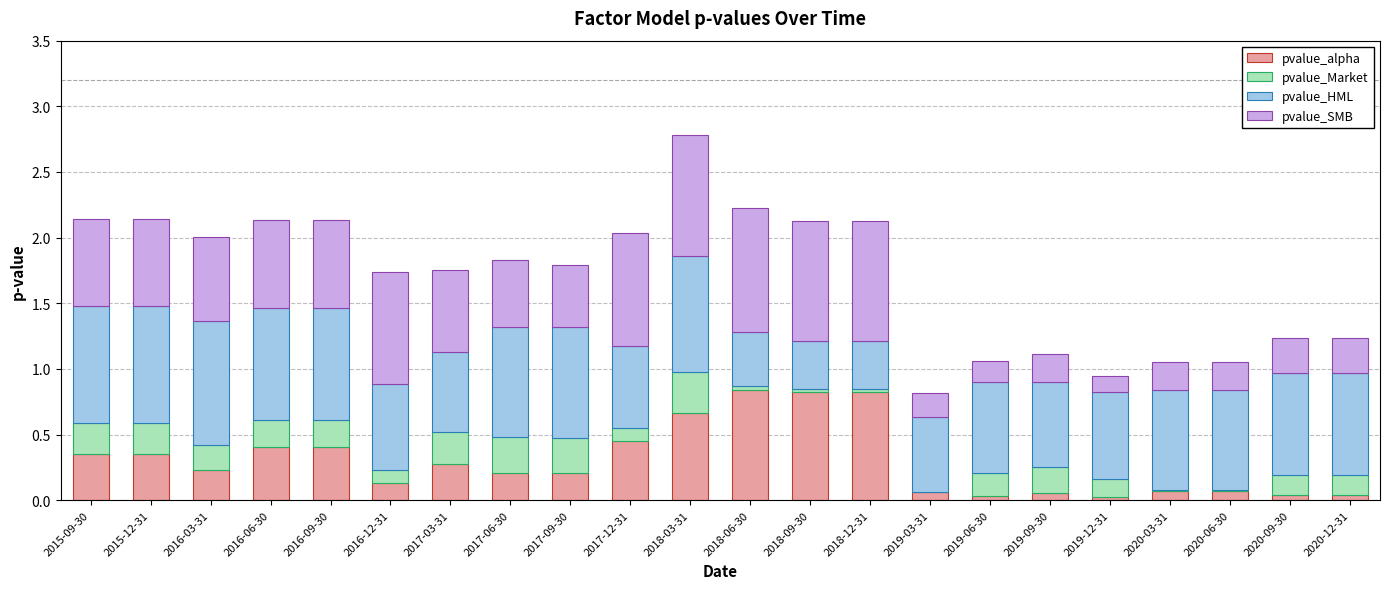

At which category is the sum across all series the highest?

2018-03-31